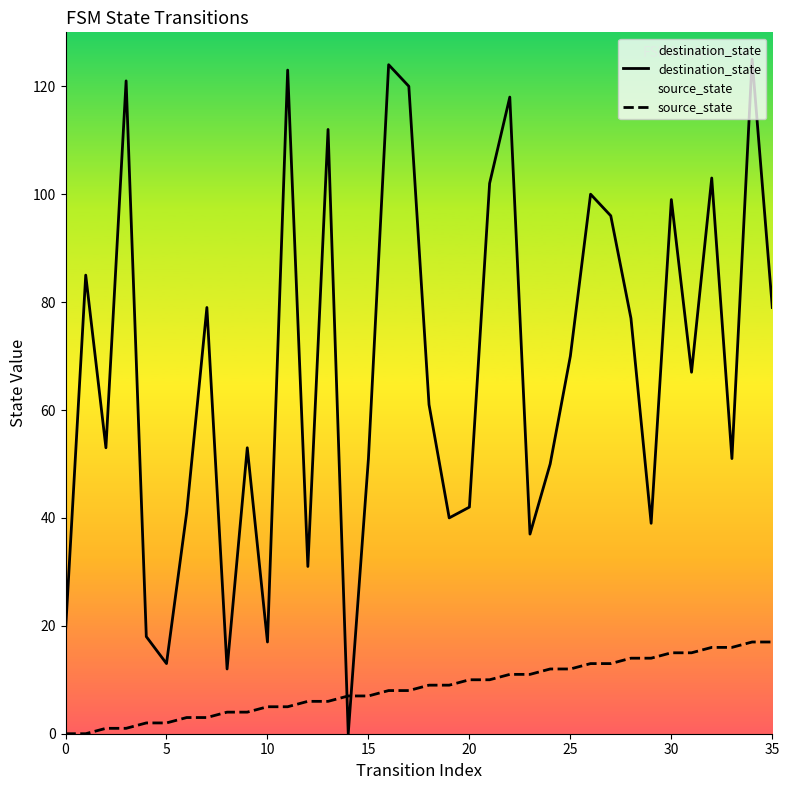

What is the difference between the second highest and second lowest values in the destination_state series?

112